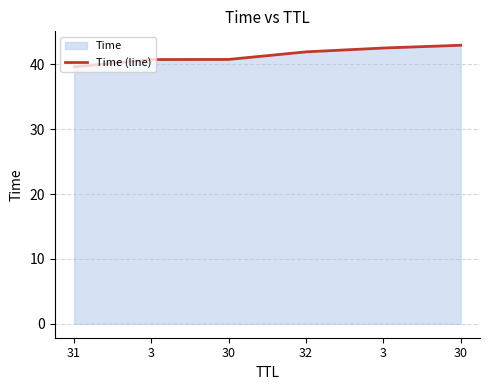

What is the difference between the values at 32 and 3?

1.2